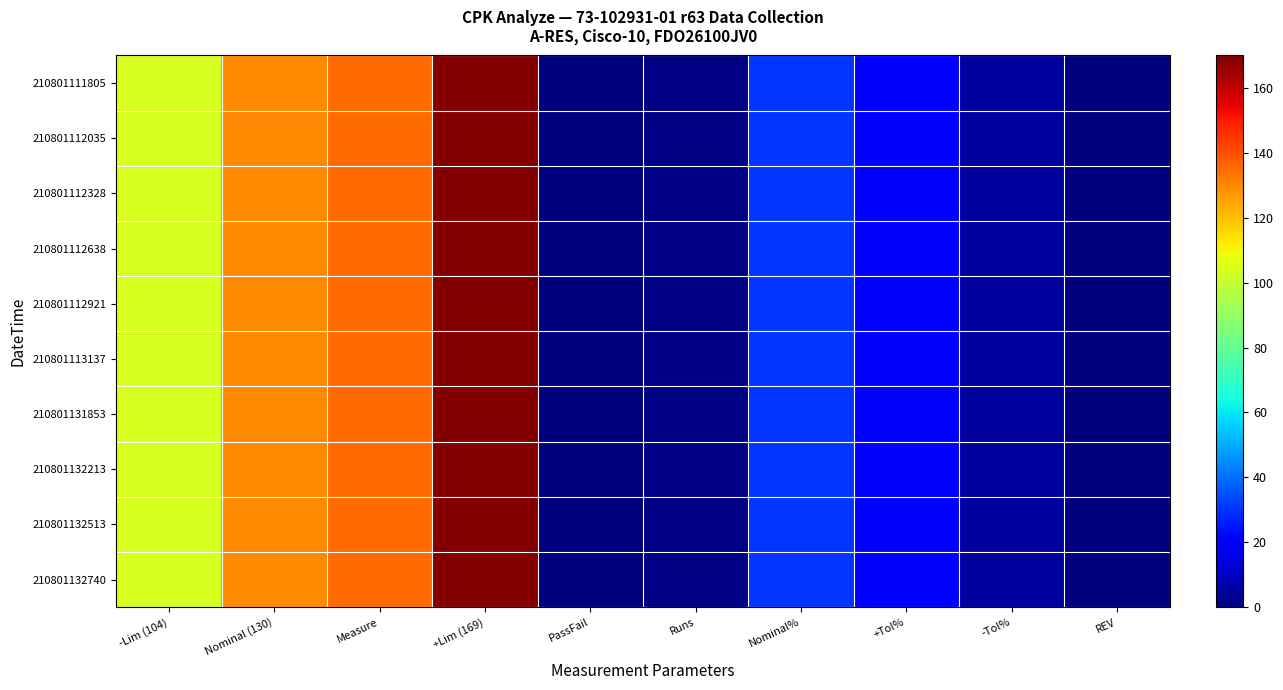

How many series are shown in this chart?

10